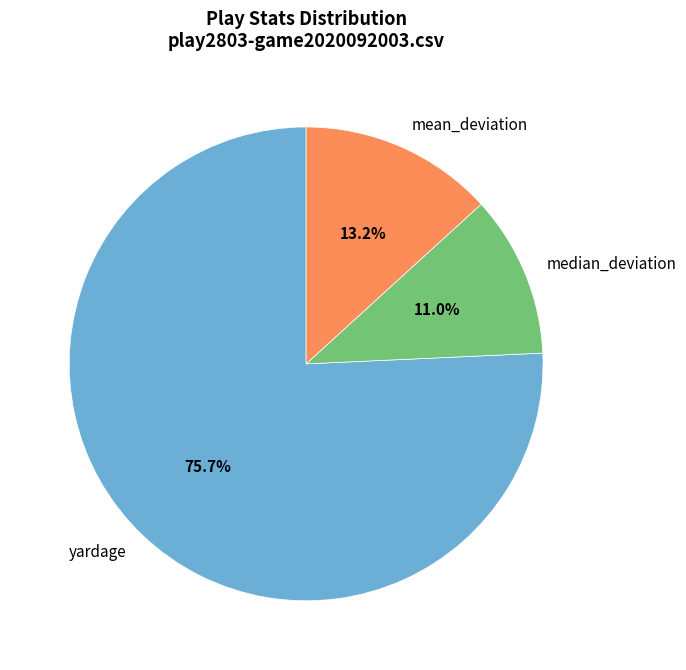

What is the smallest slice in the pie chart?

median_deviation